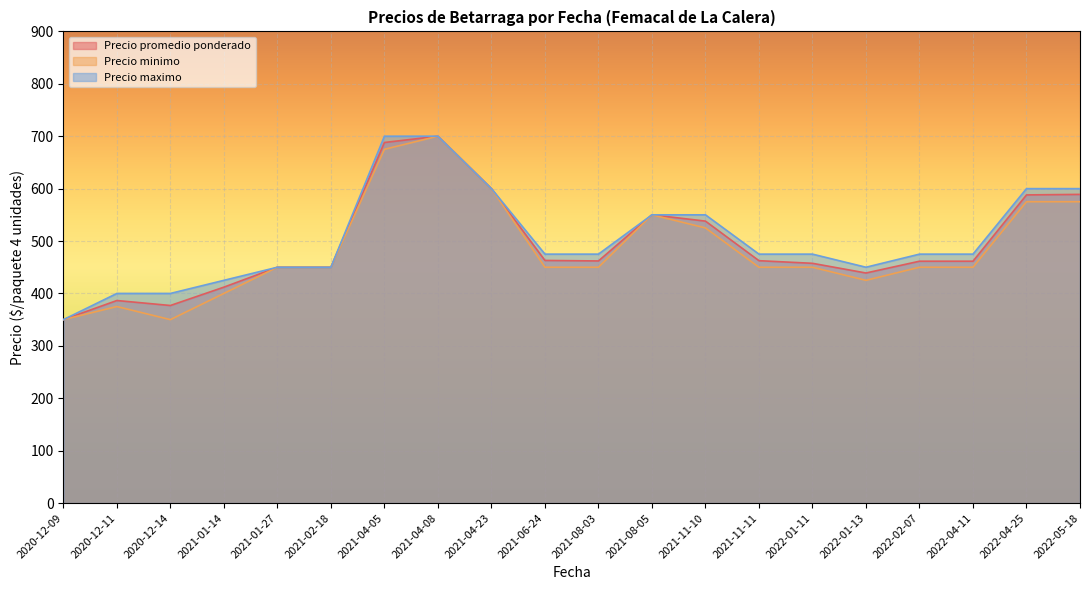

At 2022-01-13, list the series in order from largest to smallest.

Precio maximo, Precio promedio ponderado, Precio minimo